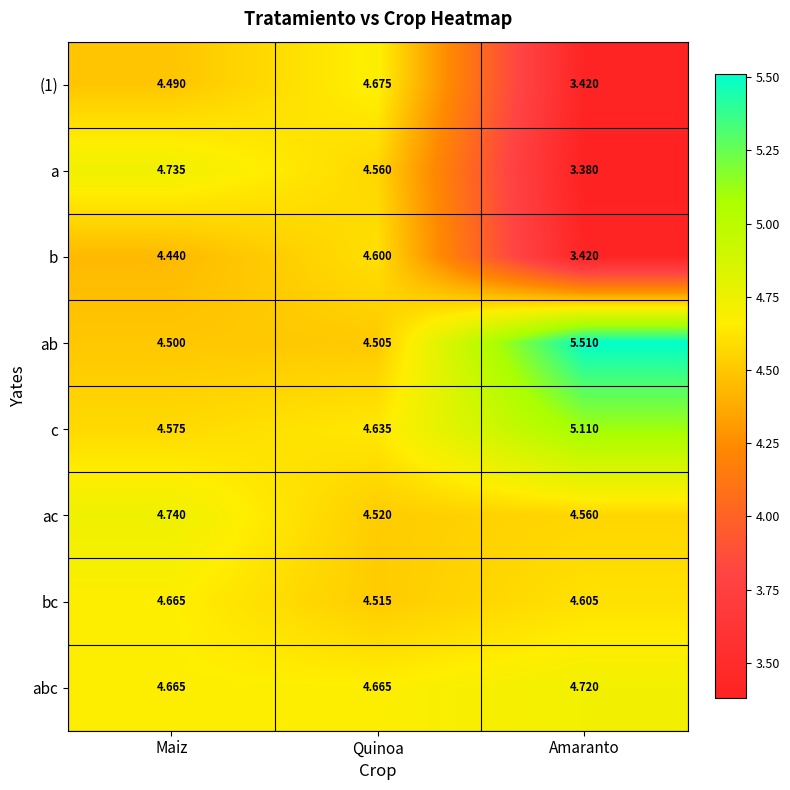

At which label does ab reach its peak?

Amaranto